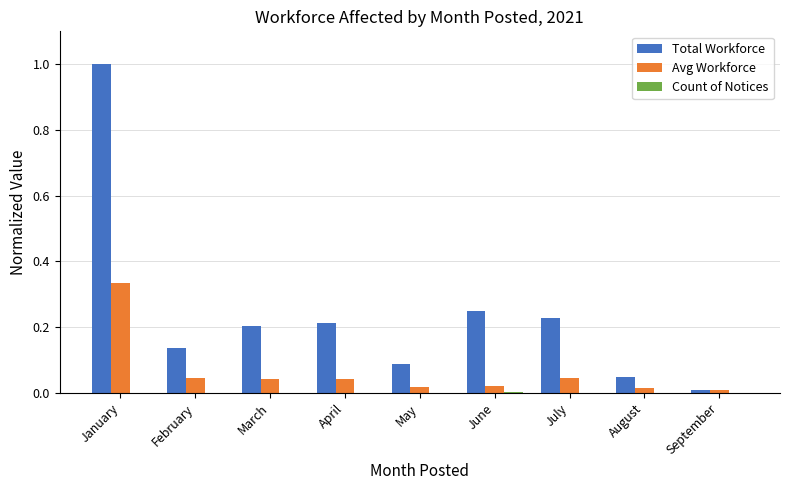

At which category is the sum across all series the highest?

January